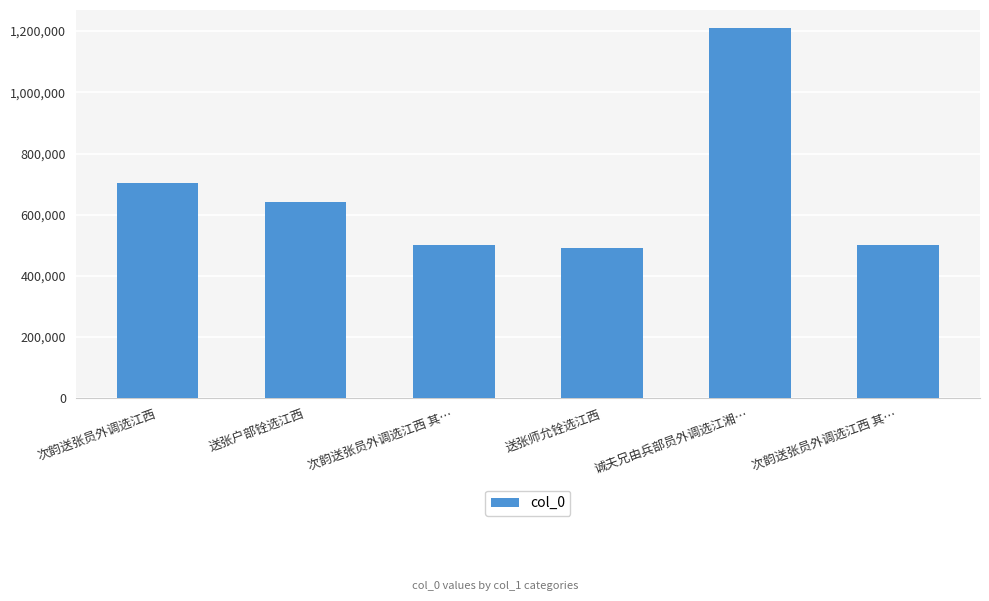

Are the bars horizontal?

No